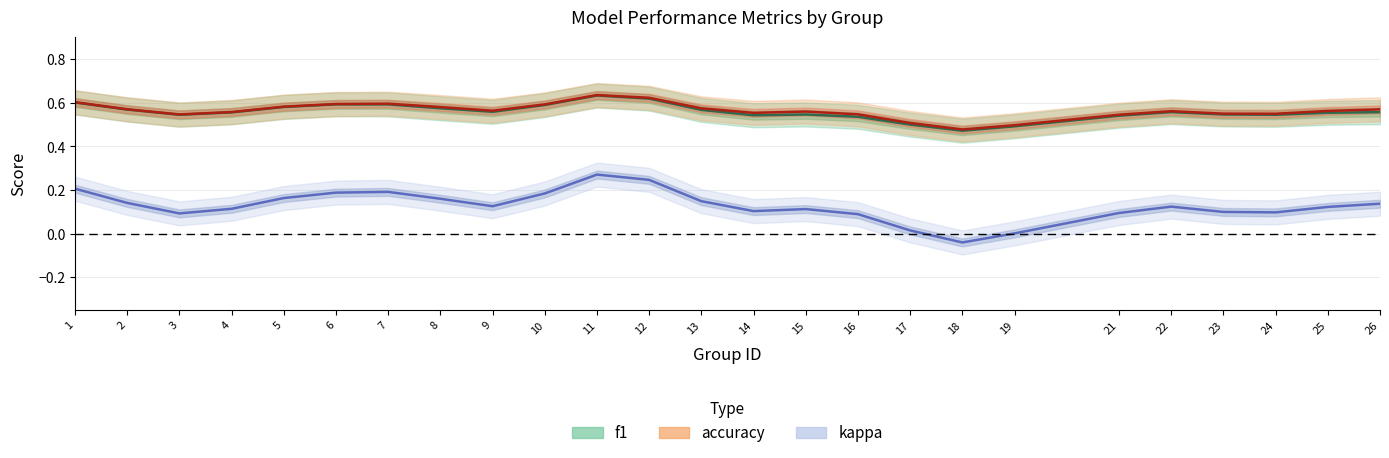

Does the chart have visible grid lines?

Yes